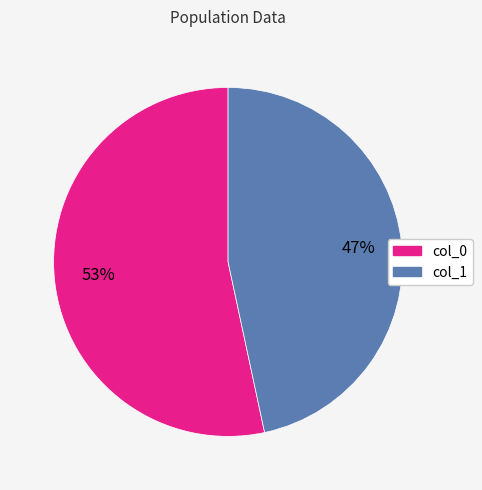

Count the number of slices in the pie.

2